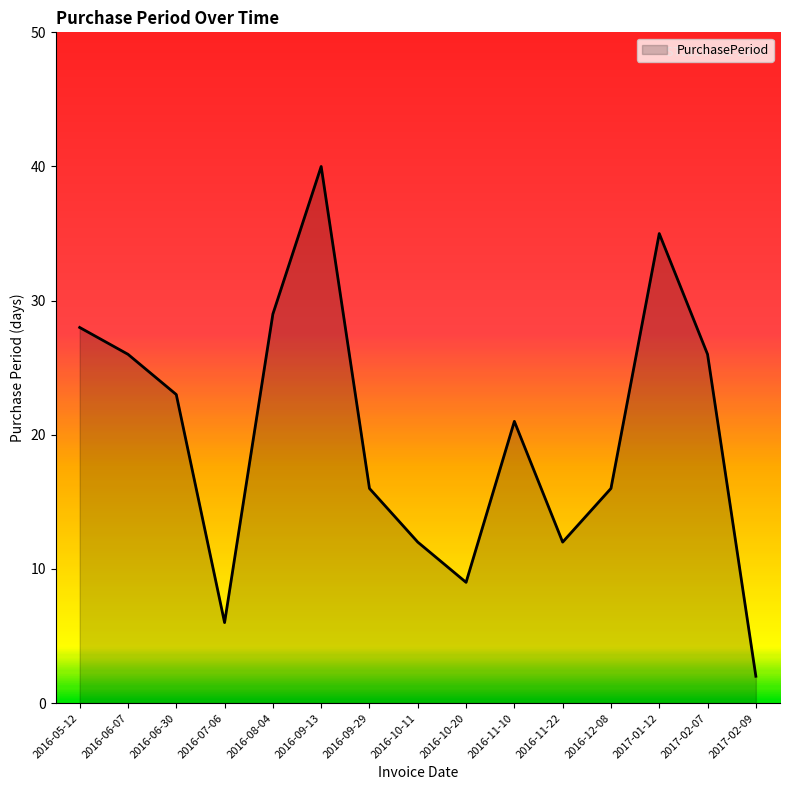

Reading left to right, list all the values displayed in this chart.

28	26	23	6	29	40	16	12	9	21	12	16	35	26	2